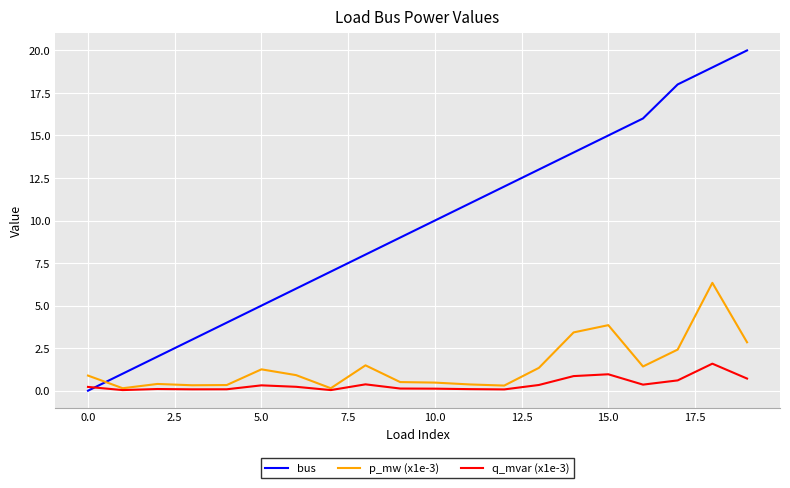

Which series ends up on top after the final intersection of p_mw (x1e-3) and bus?

bus